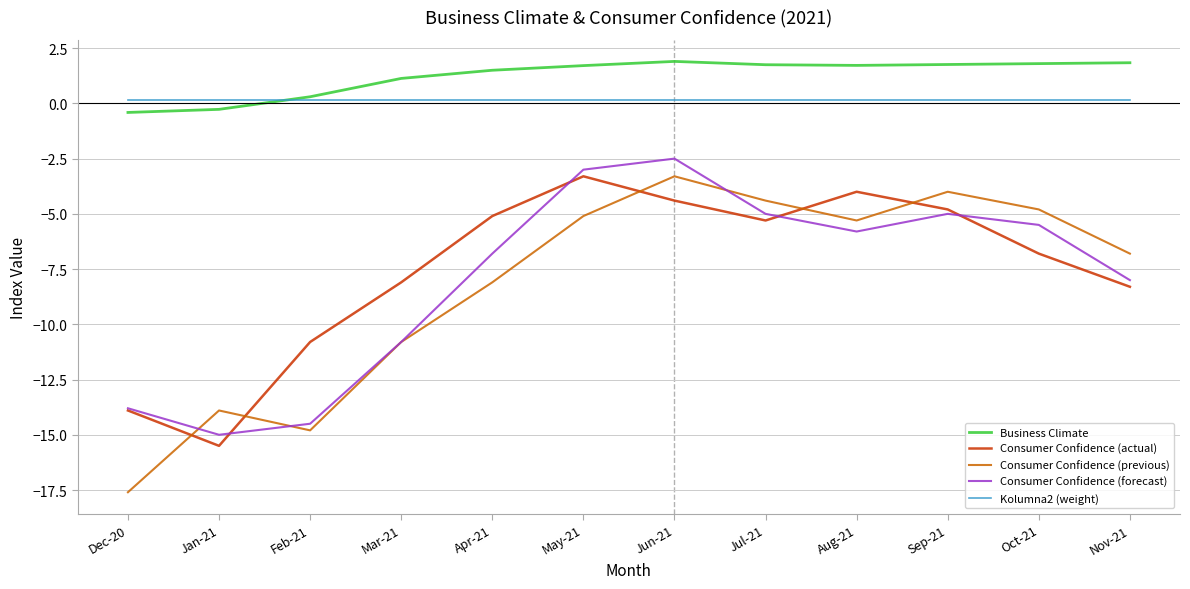

True or false: Consumer Confidence (previous) and Kolumna2 (weight) cross at least once.

False